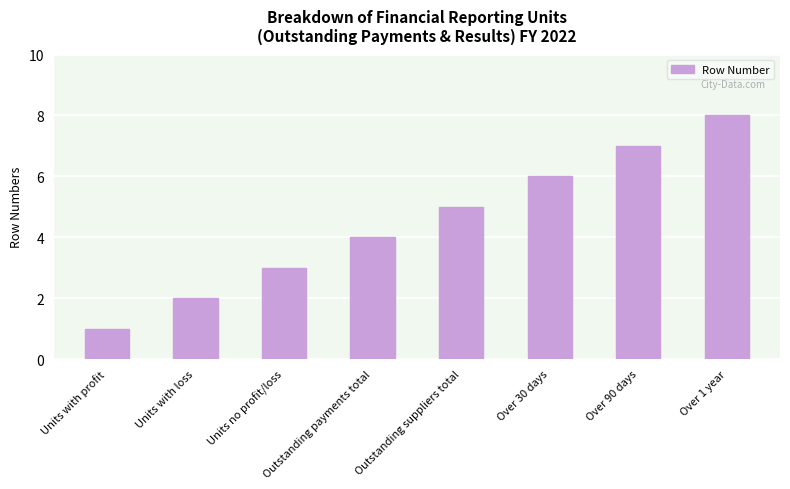

Rank the categories by value from lowest to highest.

Units with profit, Units with loss, Units no profit/loss, Outstanding payments total, Outstanding suppliers total, Over 30 days, Over 90 days, Over 1 year